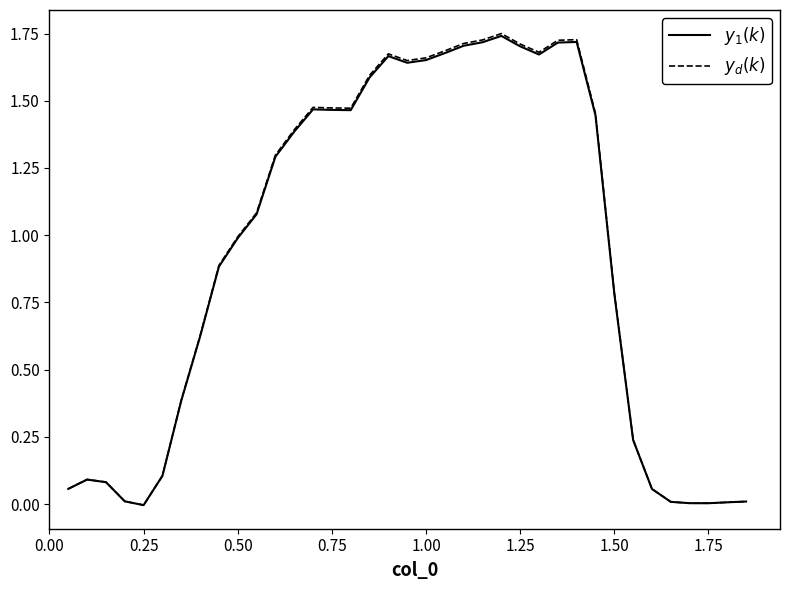

What is the total value across all series at 1.00?

3.3